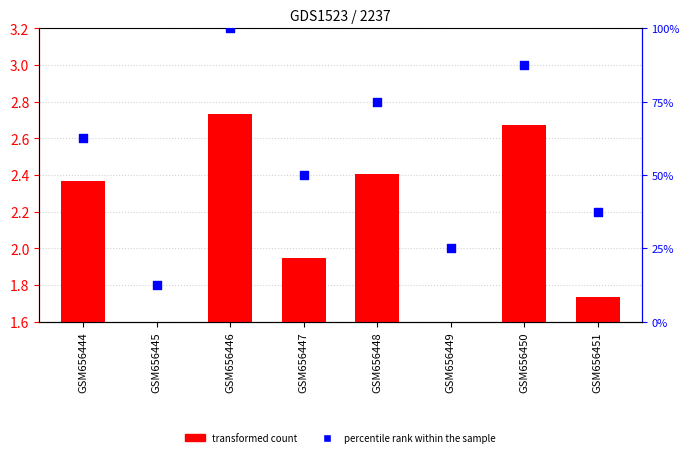

What is the total value across all series at GSM656450?

90.2